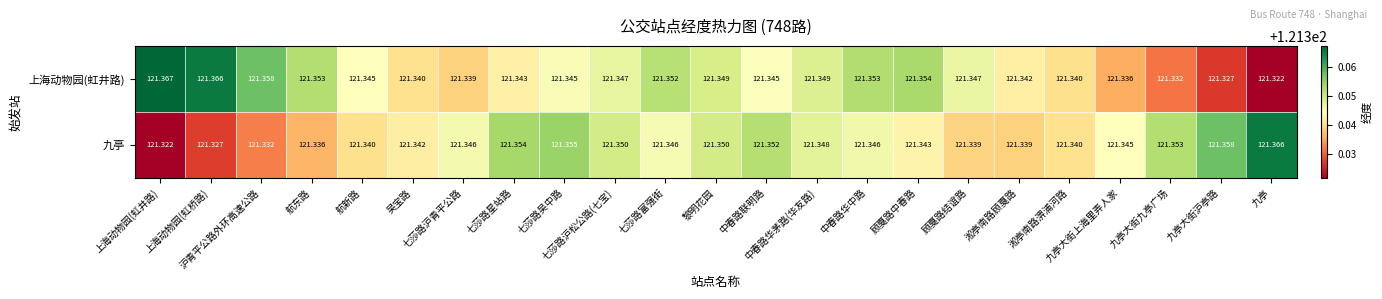

Rank the series by their average value, from highest to lowest.

上海动物园(虹井路), 九亭